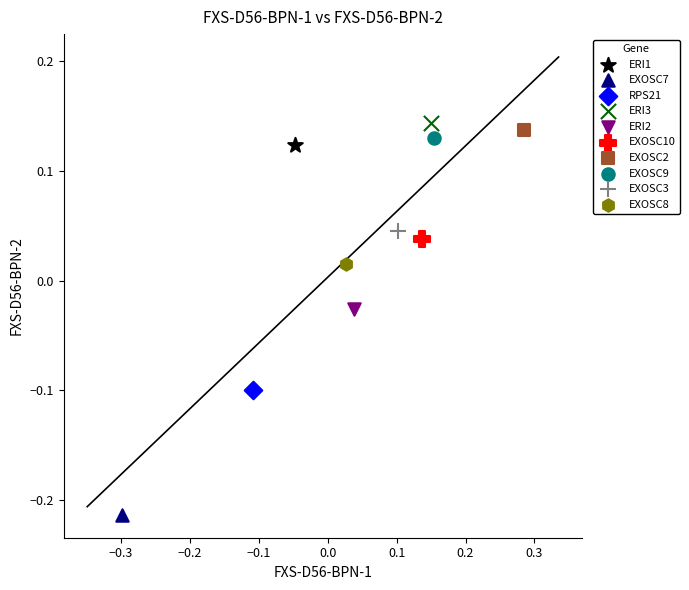

Which series reaches the maximum Y coordinate?

ERI3